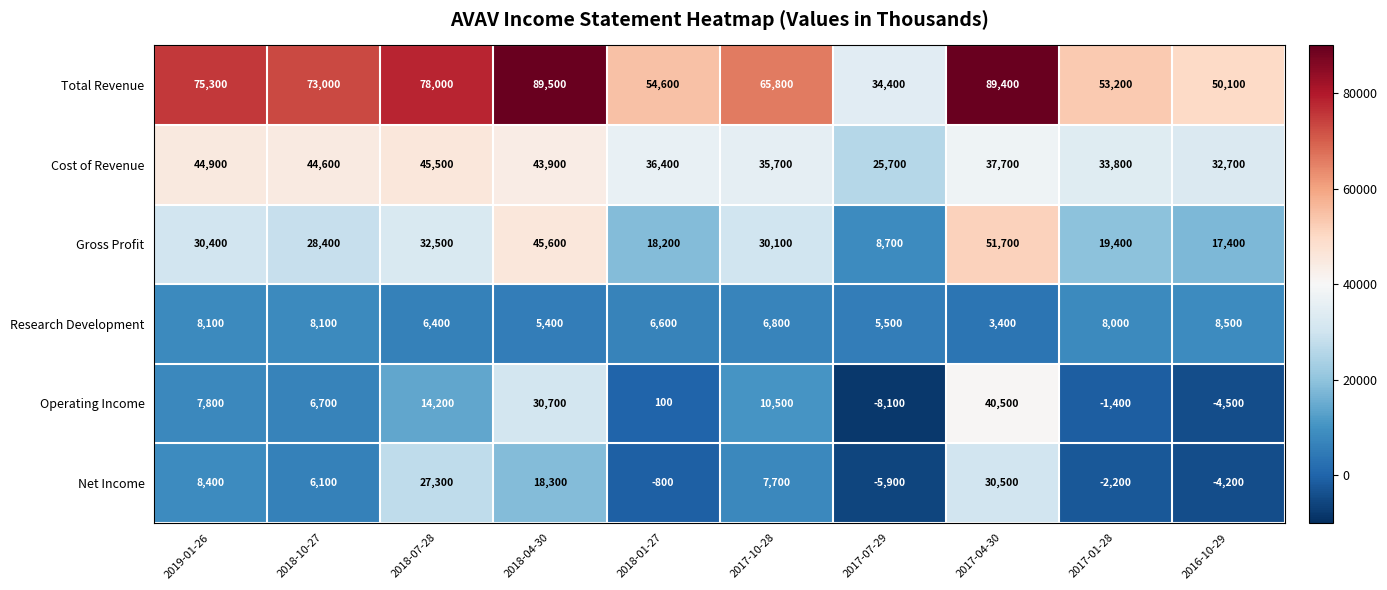

How many data points does each series have?

10